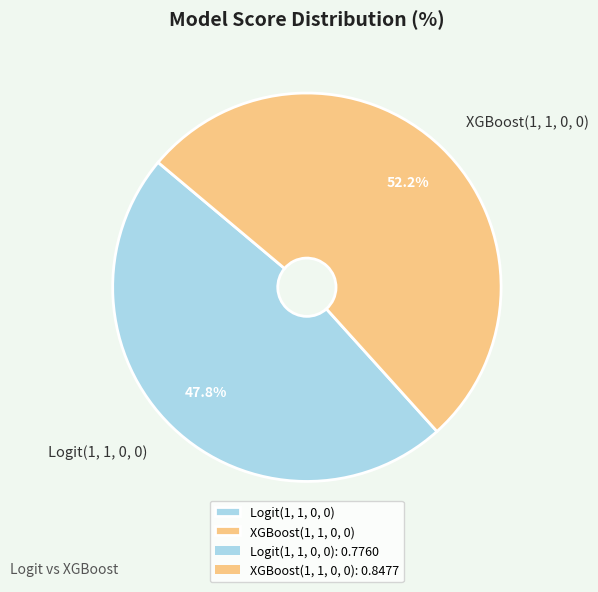

Which category has the biggest portion of the pie?

XGBoost(1, 1, 0, 0)